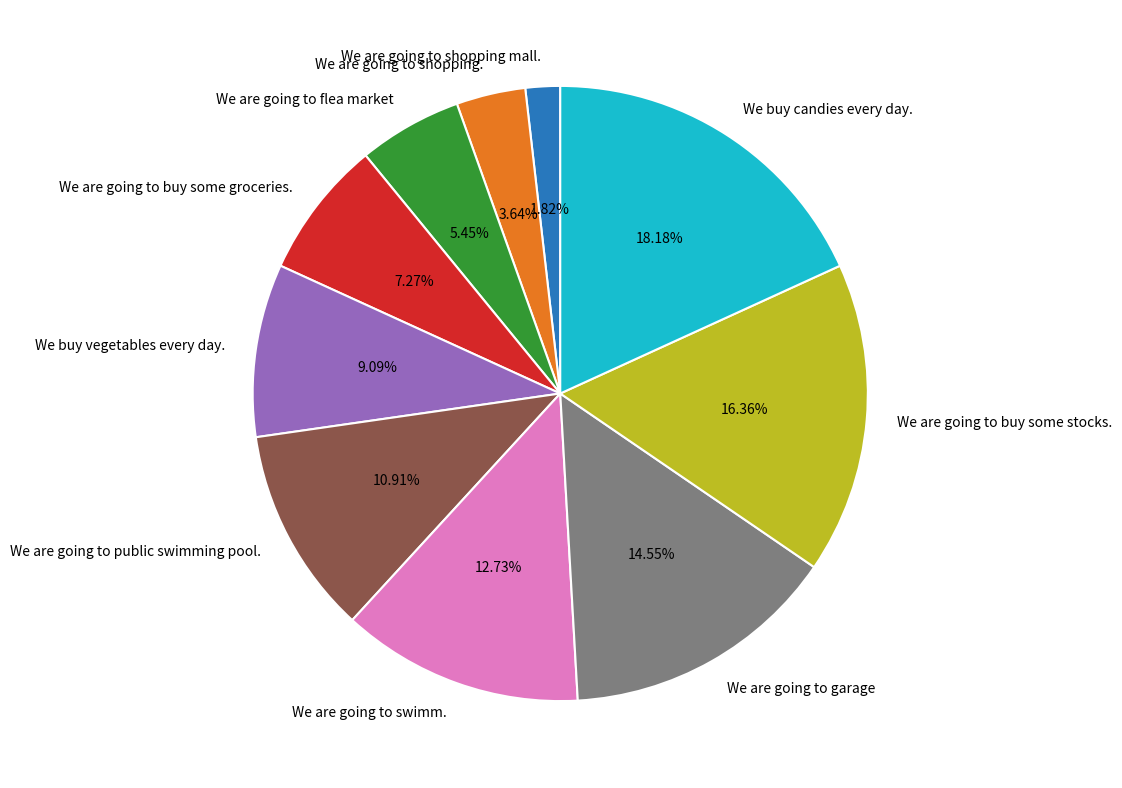

How many segments does this pie chart have?

10